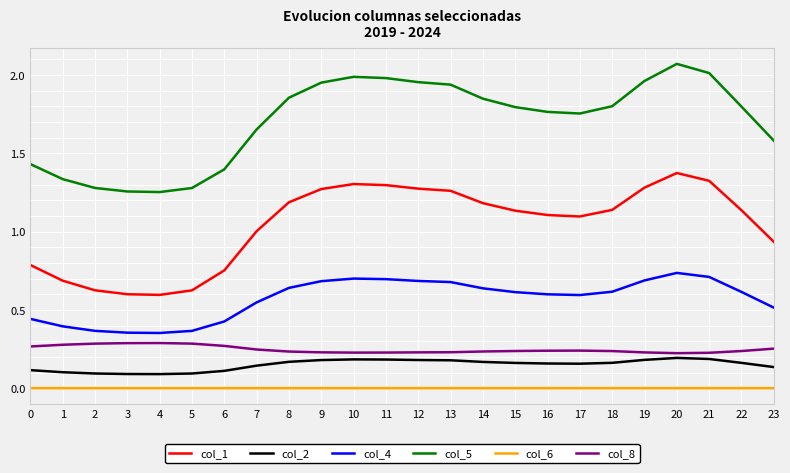

Rank the series by their maximum value, from lowest to highest.

col_6, col_2, col_8, col_4, col_1, col_5